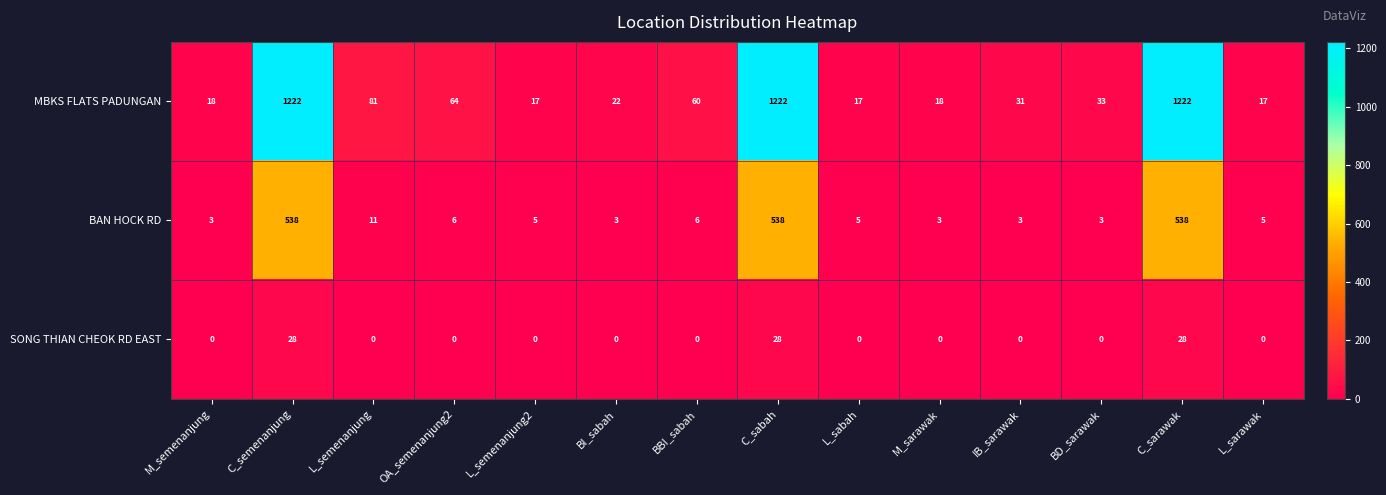

Rank the series at BI_sabah from highest to lowest value.

MBKS FLATS PADUNGAN, BAN HOCK RD, SONG THIAN CHEOK RD EAST